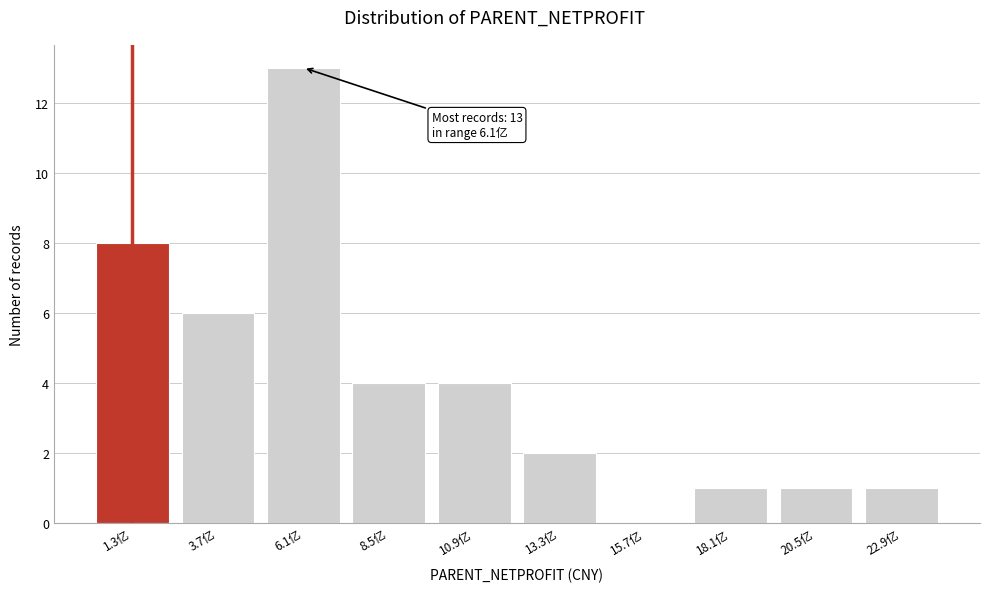

Reading right to left, what are all the values shown in this chart?

22.9亿=1	20.5亿=1	18.1亿=1	15.7亿=0	13.3亿=2	10.9亿=4	8.5亿=4	6.1亿=13	3.7亿=6	1.3亿=8